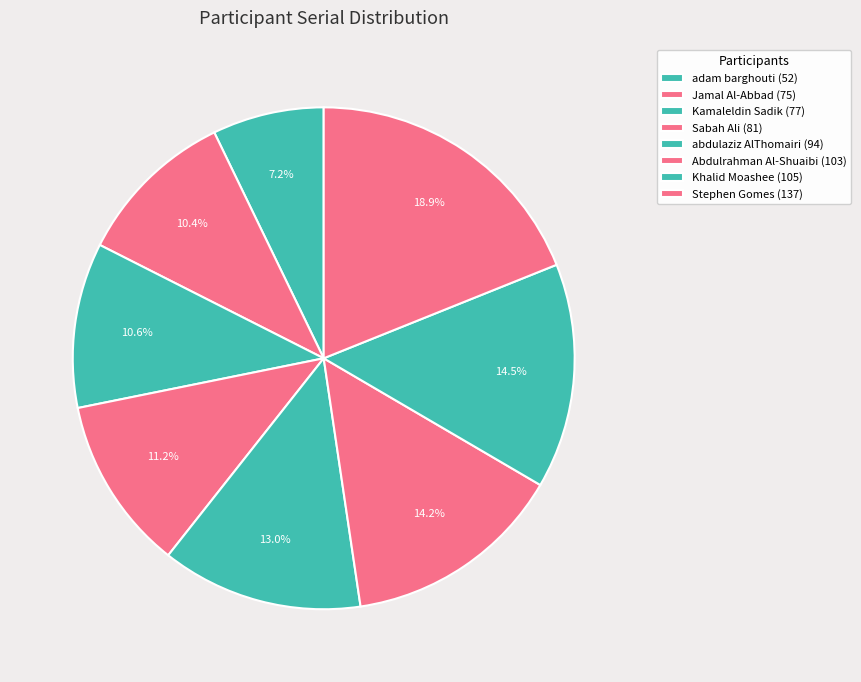

Rank the categories by value from lowest to highest.

adam barghouti, Jamal Al-Abbad, Kamaleldin Sadik, Sabah Ali, abdulaziz AlThomairi, Abdulrahman Al-Shuaibi, Khalid Moashee, Stephen Gomes